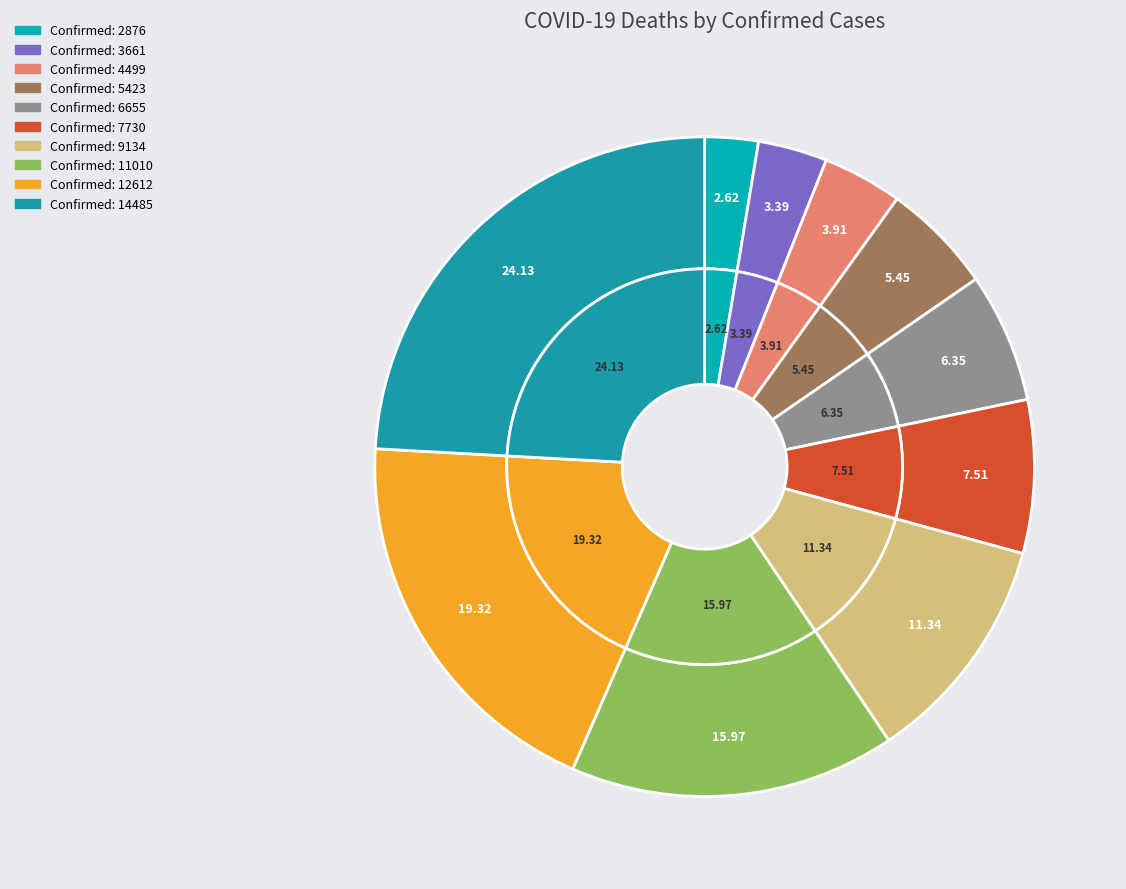

Rank the categories by value from lowest to highest.

2876, 3661, 4499, 5423, 6655, 7730, 9134, 11010, 12612, 14485